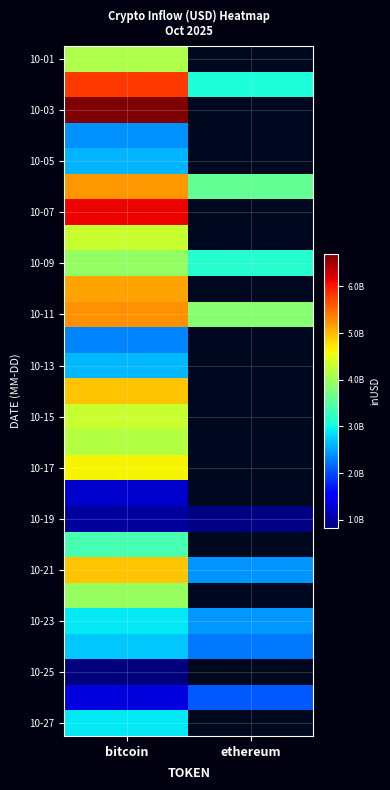

List the labels in order of 10-25 value, largest first.

bitcoin, ethereum